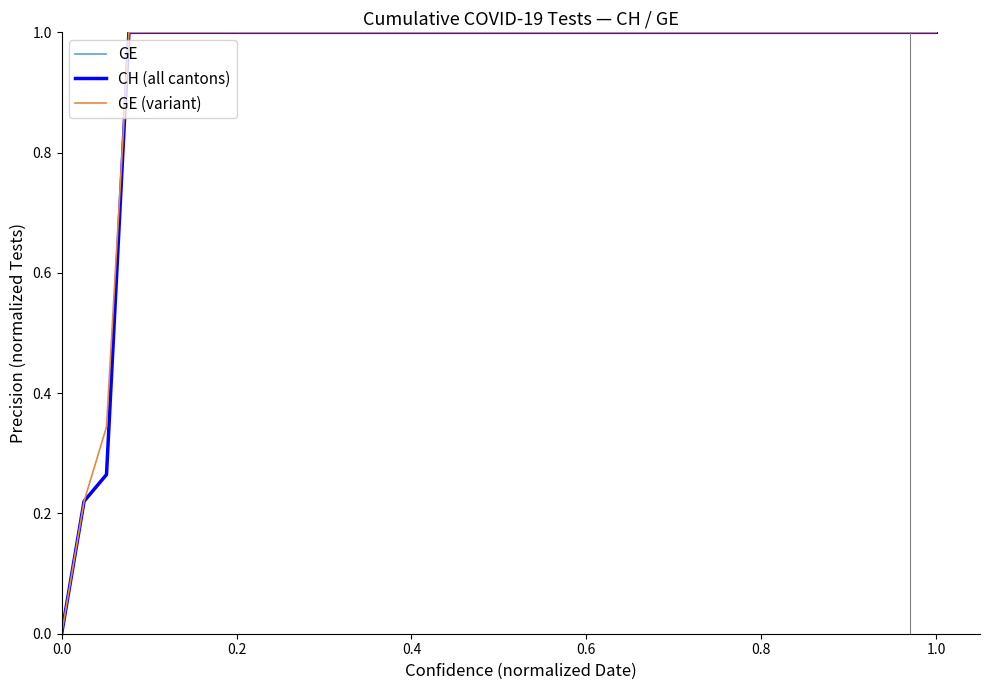

Does the chart have visible grid lines?

No